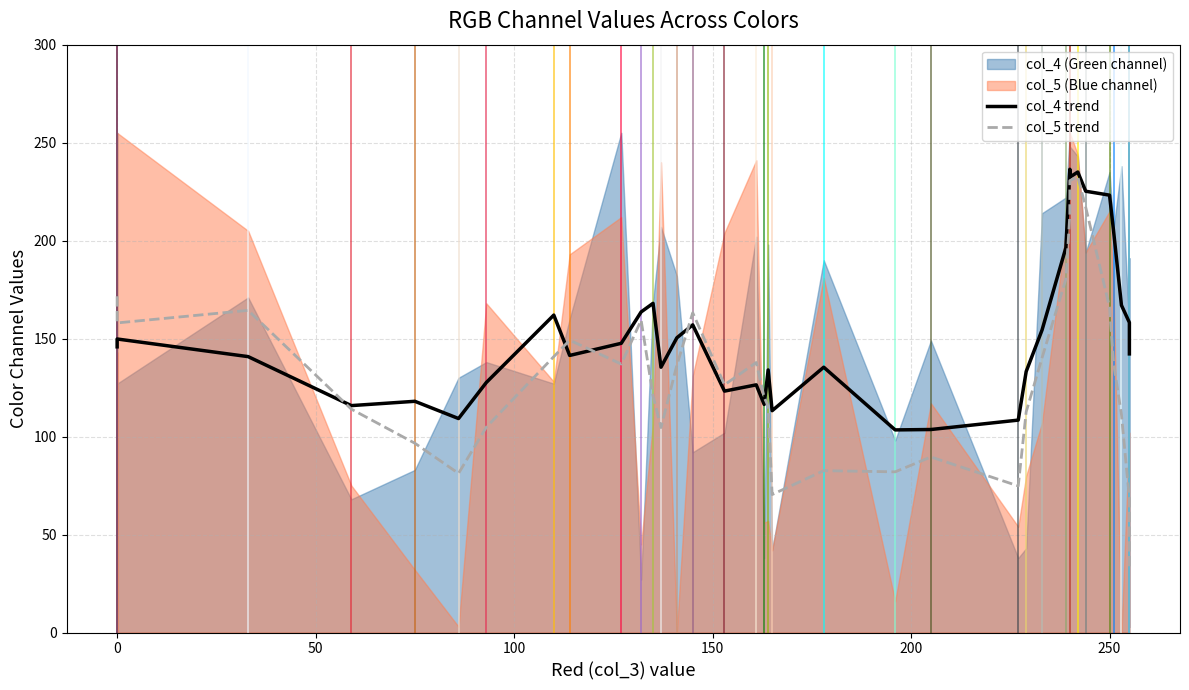

Is the value of col_4 trend at 28 greater than the value of col_5 trend at 25?

Yes